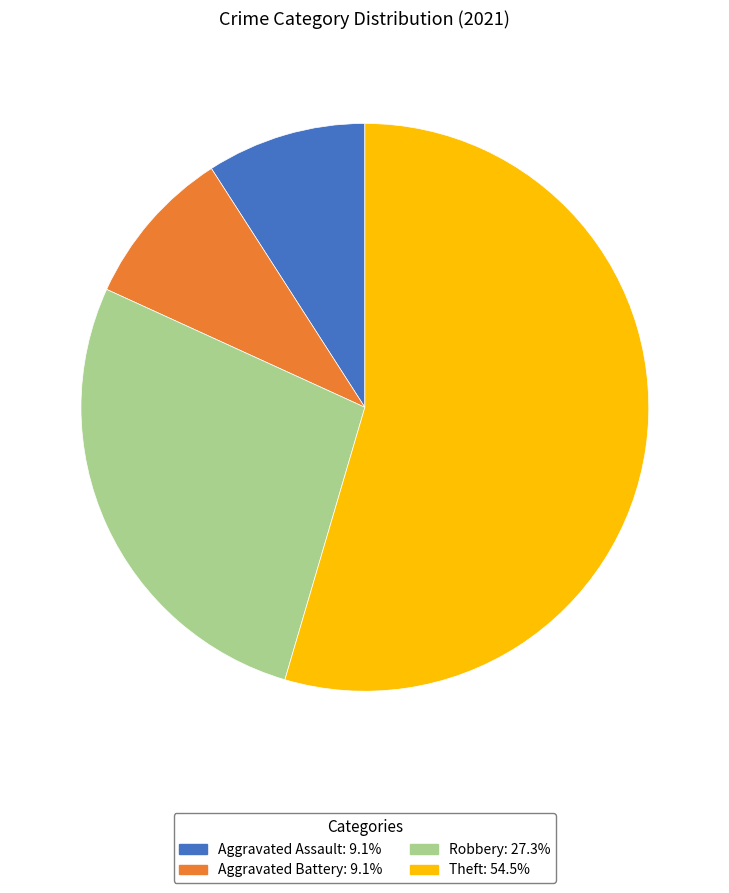

Is there any slice that represents more than half of the pie?

Yes